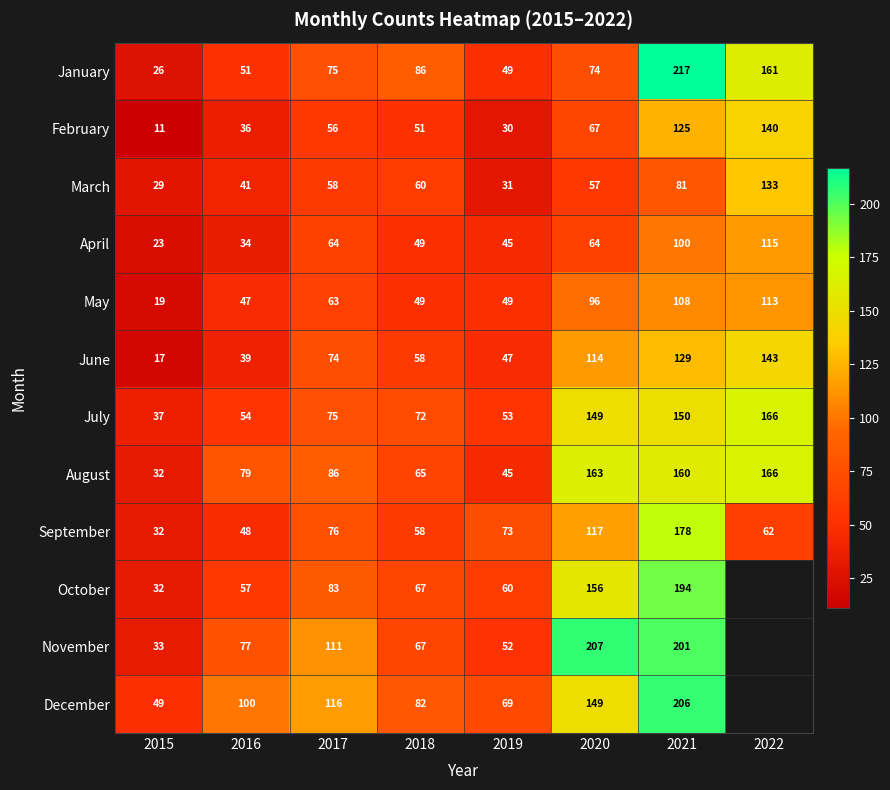

True or false: January has a value of 55 at 2022.

False